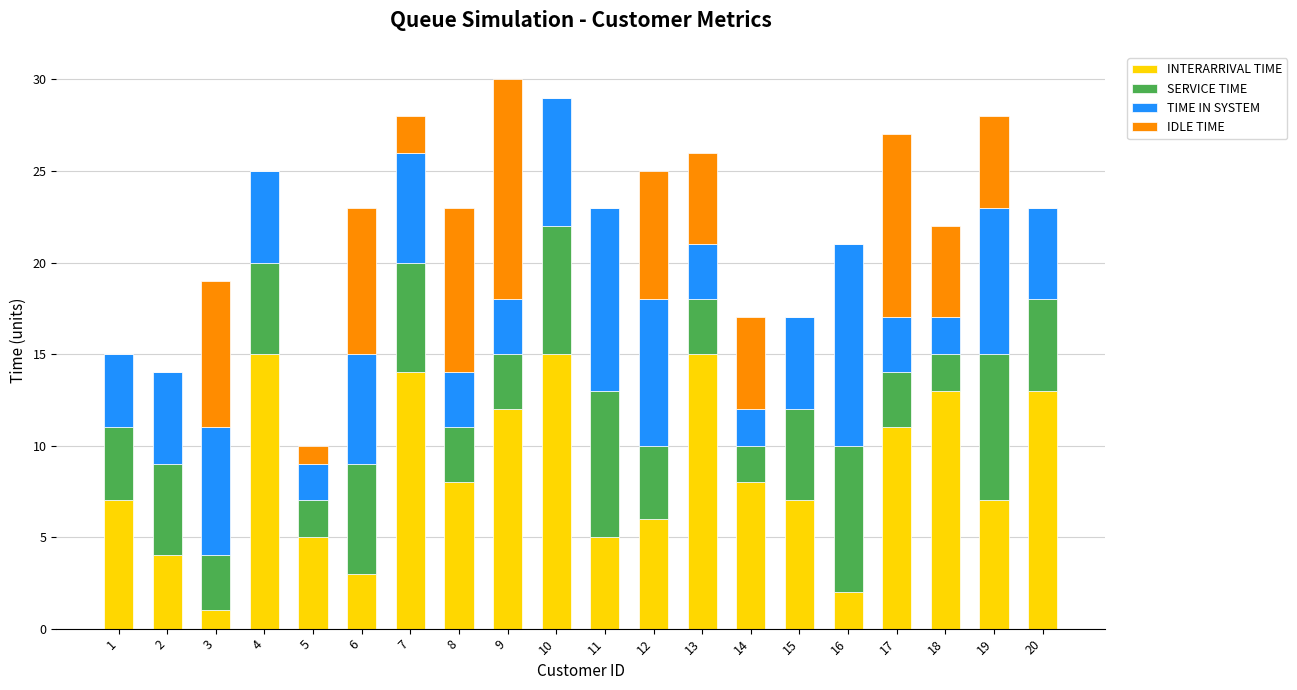

The value of INTERARRIVAL TIME at 14 is 8. True or false?

True